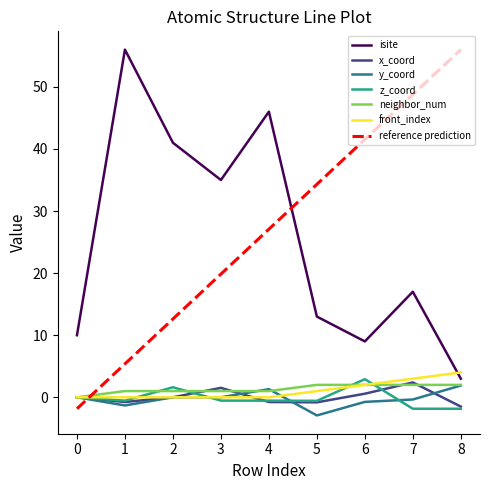

Which series has the largest range (max minus min)?

reference prediction